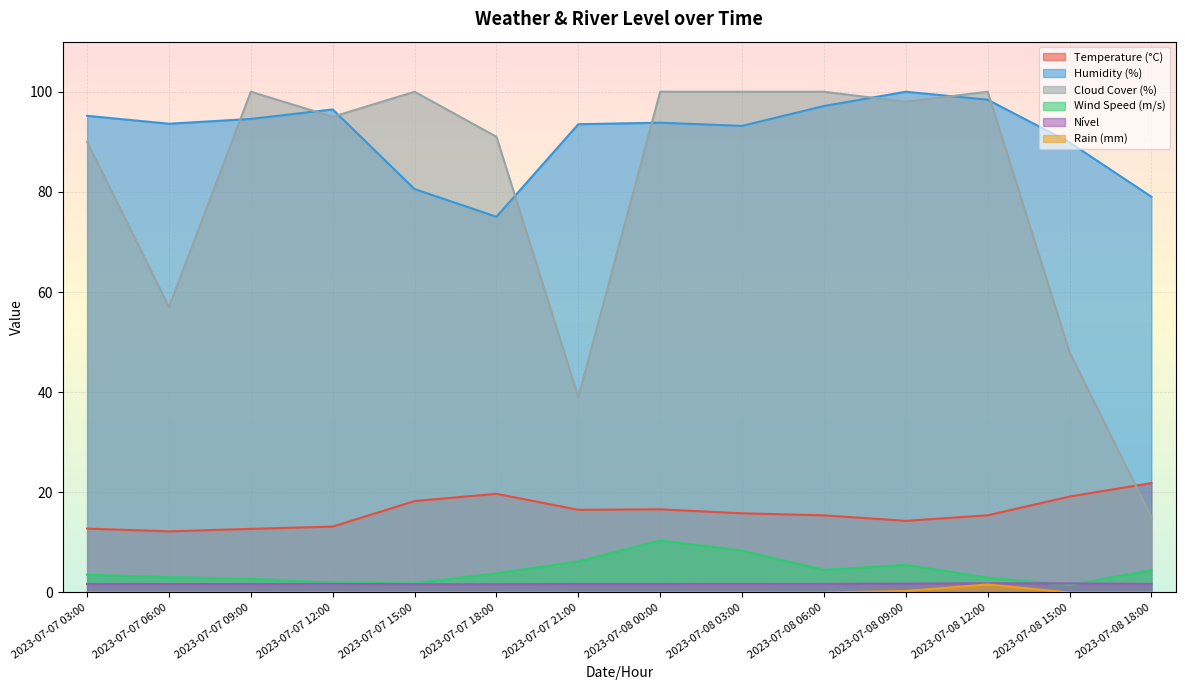

True or false: Wind Speed (m/s) has more than 1 points higher than both neighbors.

True